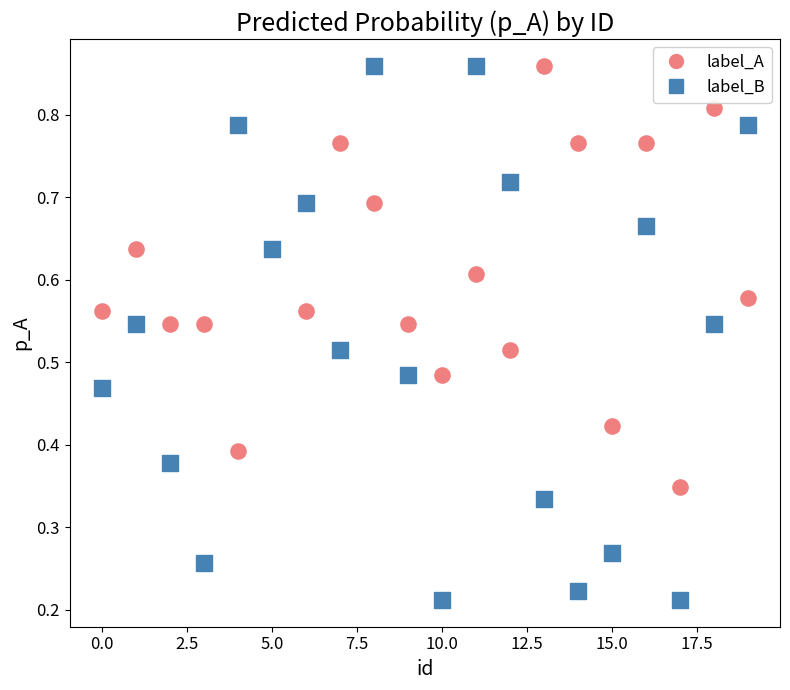

Which series reaches the minimum Y coordinate?

label_B